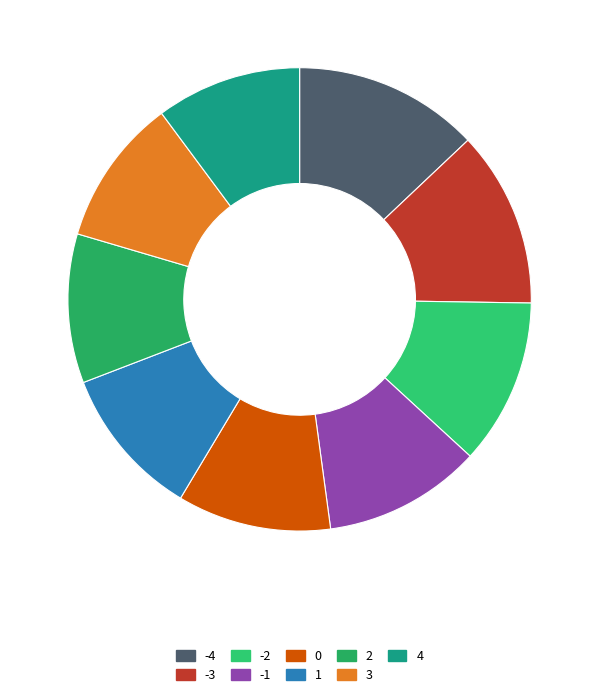

Count the number of slices in the pie.

9